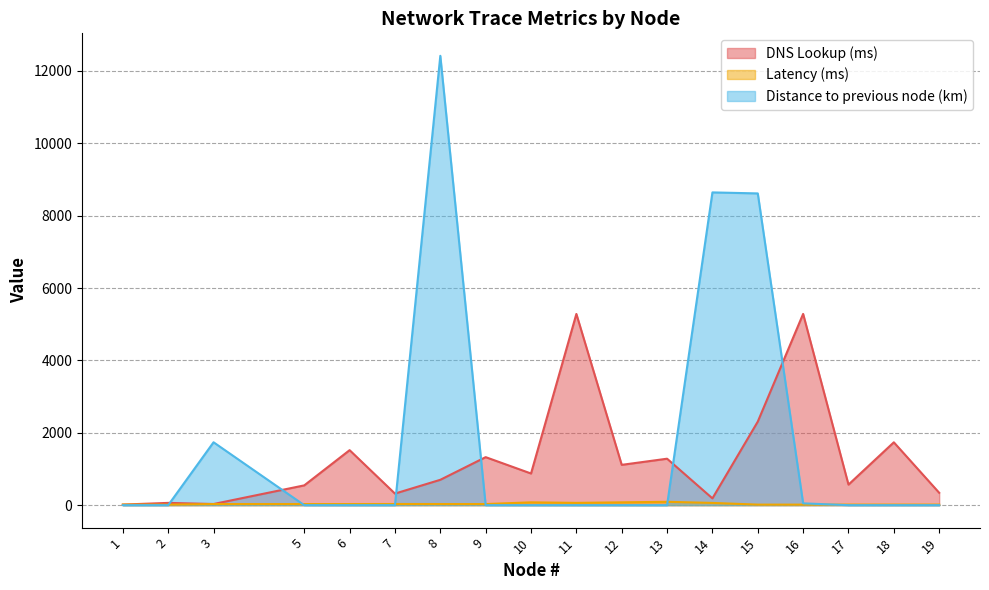

What is the difference between the Latency (ms) values at 11 and 7?

31